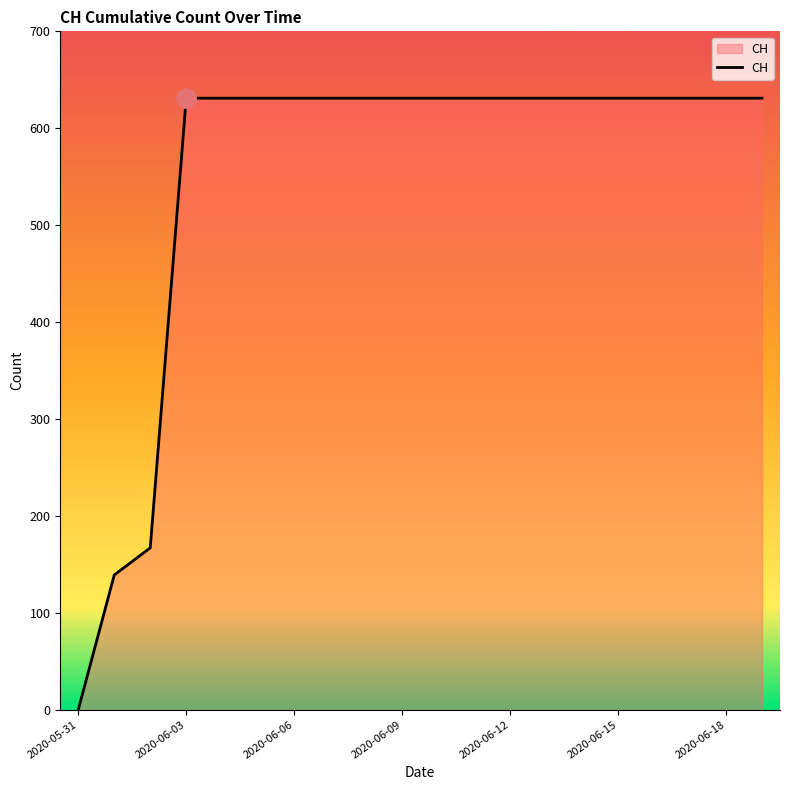

Reading right to left, list all the values displayed in this chart.

631	631	631	631	631	631	631	631	631	631	631	631	631	631	631	631	631	167	139	0